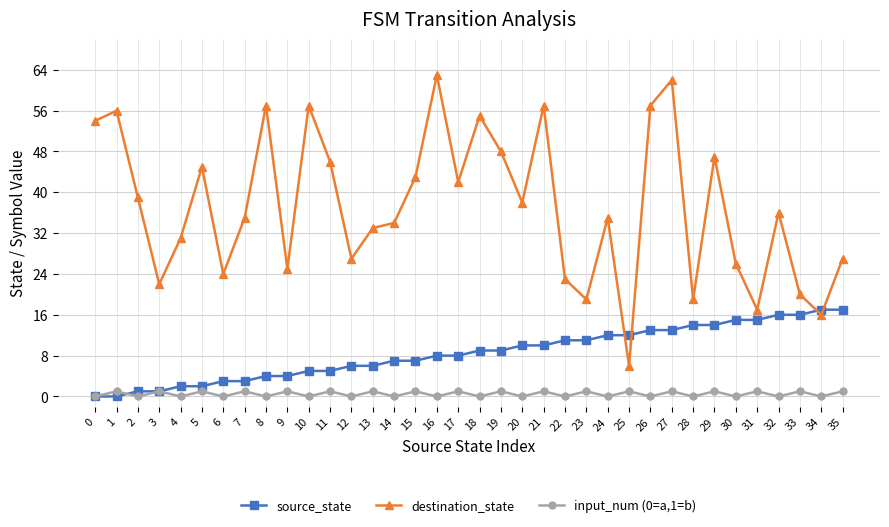

What is the highest value of the destination_state series?

63